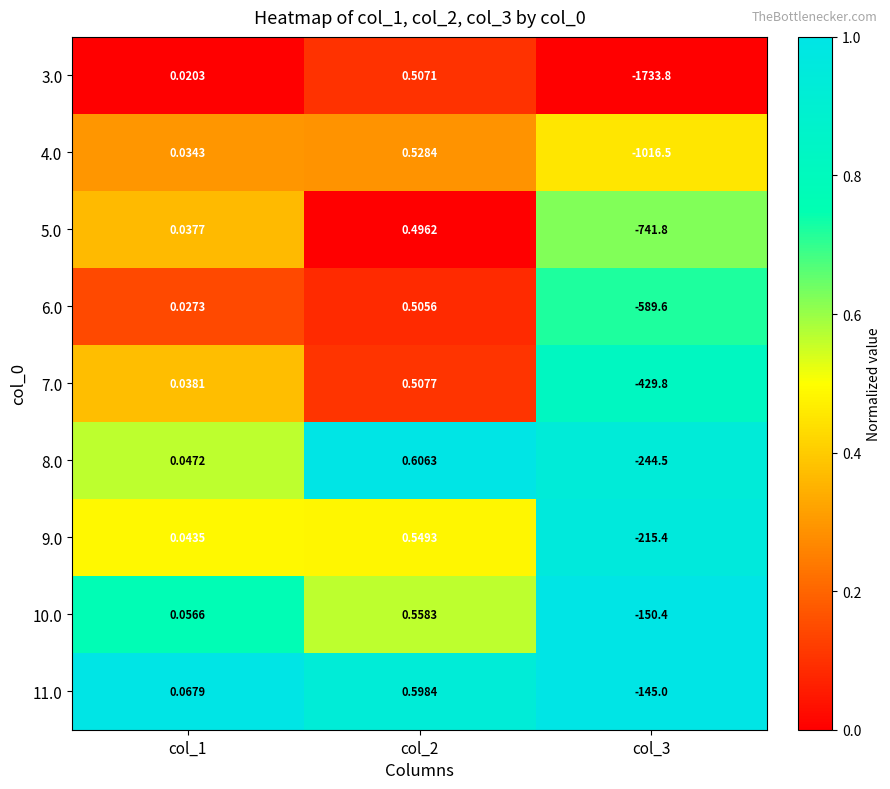

Reading left to right, extract all data points from this chart.

3.0: col_1=0.0	col_2=0.5	col_3=-1733.8
4.0: col_1=0.0	col_2=0.5	col_3=-1016.5
5.0: col_1=0.0	col_2=0.5	col_3=-741.8
6.0: col_1=0.0	col_2=0.5	col_3=-589.6
7.0: col_1=0.0	col_2=0.5	col_3=-429.8
8.0: col_1=0.0	col_2=0.6	col_3=-244.5
9.0: col_1=0.0	col_2=0.5	col_3=-215.4
10.0: col_1=0.1	col_2=0.6	col_3=-150.4
11.0: col_1=0.1	col_2=0.6	col_3=-145.0